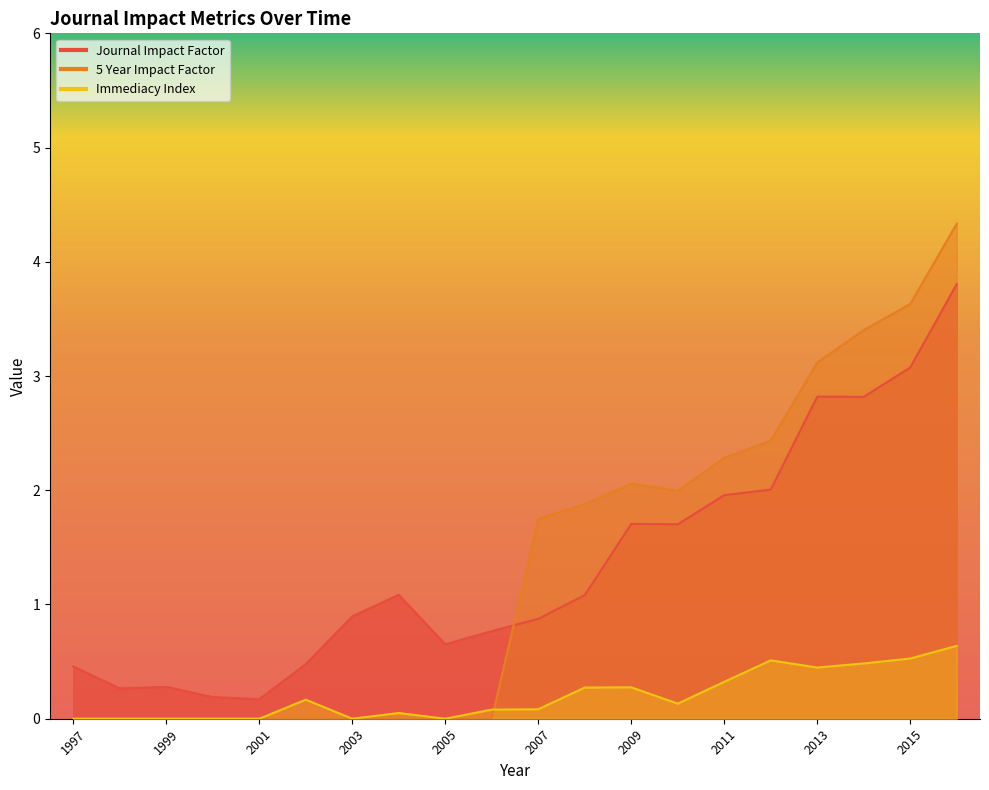

What is the sum of the Journal Impact Factor values at 1997 and 2013?

3.3